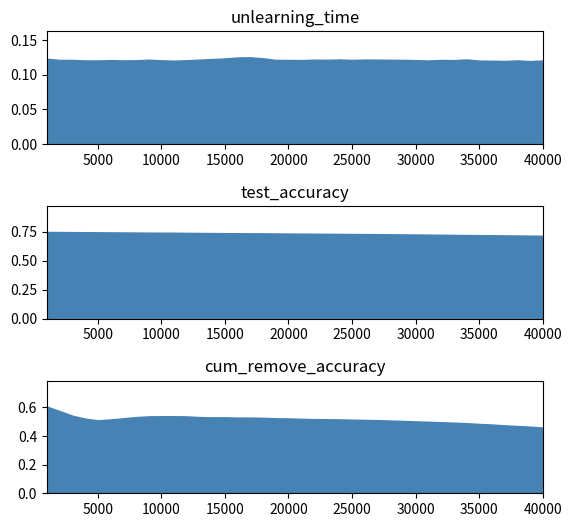

What are all the series names shown in the legend?

unlearning_time, test_accuracy, cum_remove_accuracy